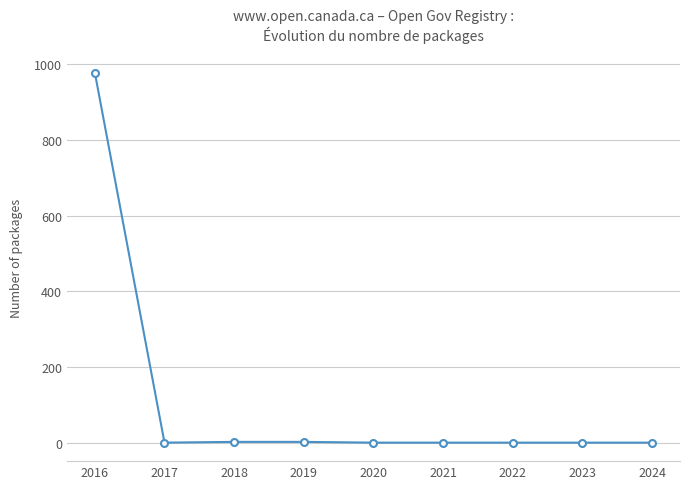

Which label corresponds to the largest value in the chart?

2016